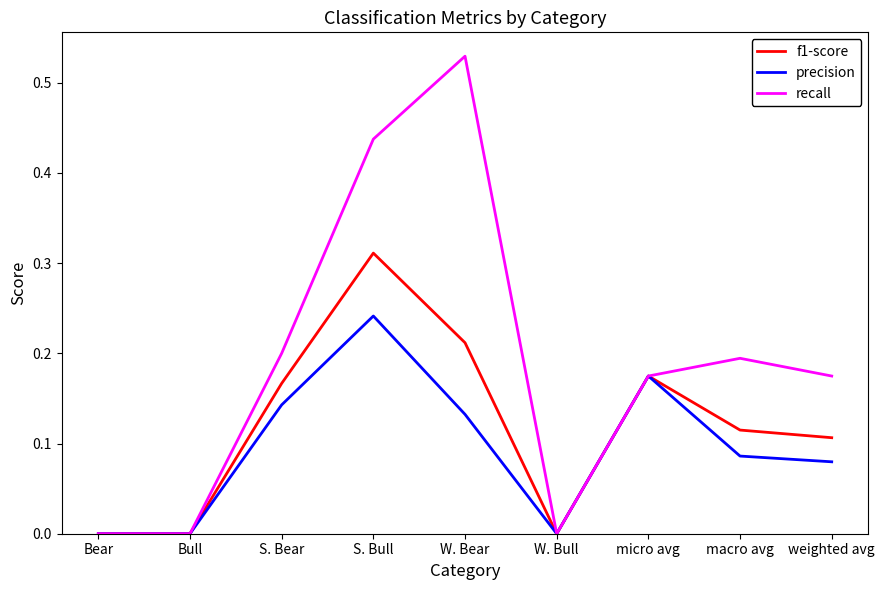

Is the value of recall at W. Bull greater than the value of precision at macro avg?

No